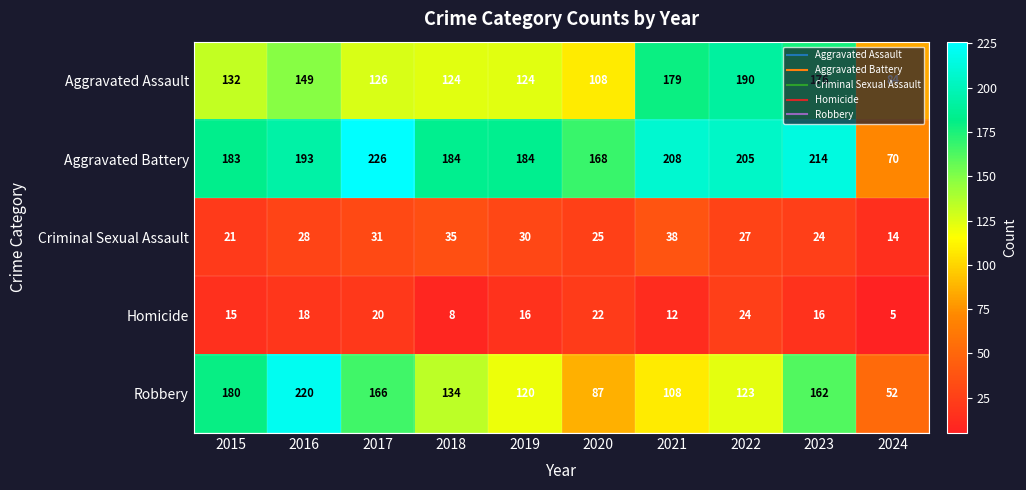

What is the spread (max minus min) of values at 2021?

196